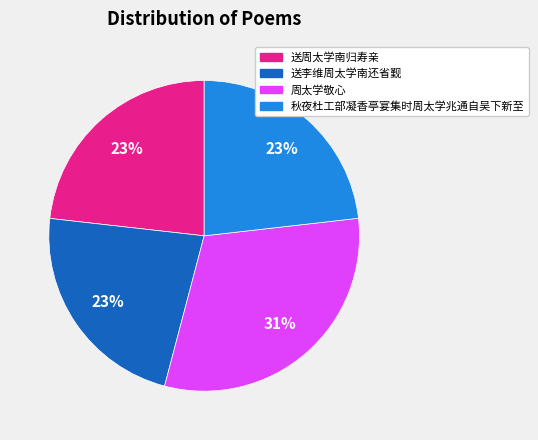

To the nearest percent, what is the difference between the largest and smallest slice percentages?

8%